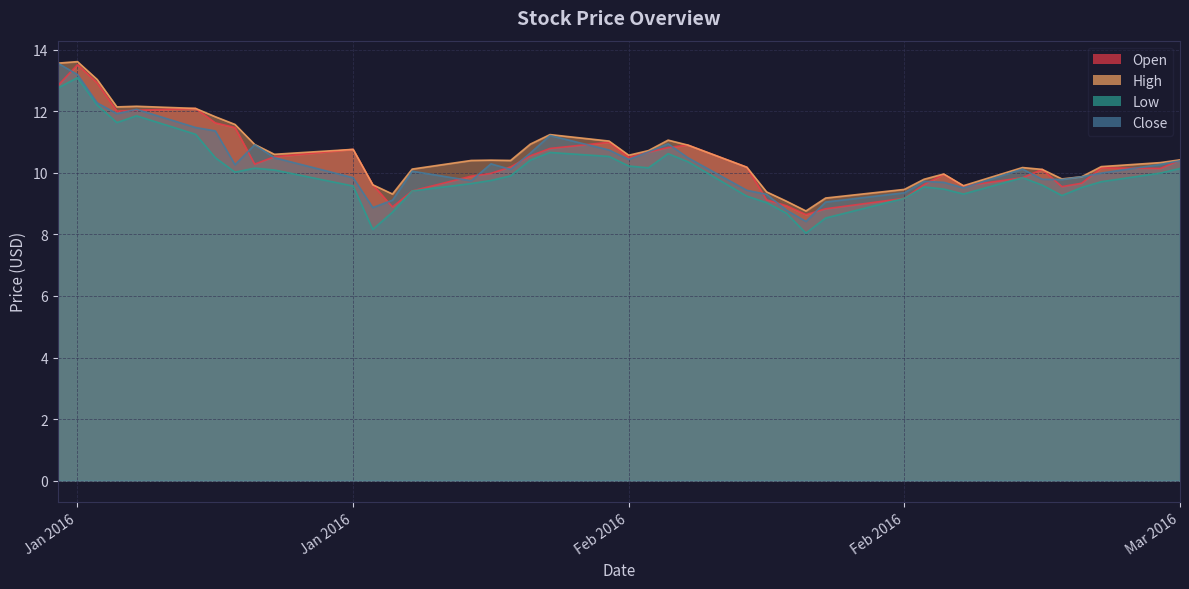

Is the value of Close at 2016-01-05 greater than the value of Low at 2016-02-12?

Yes